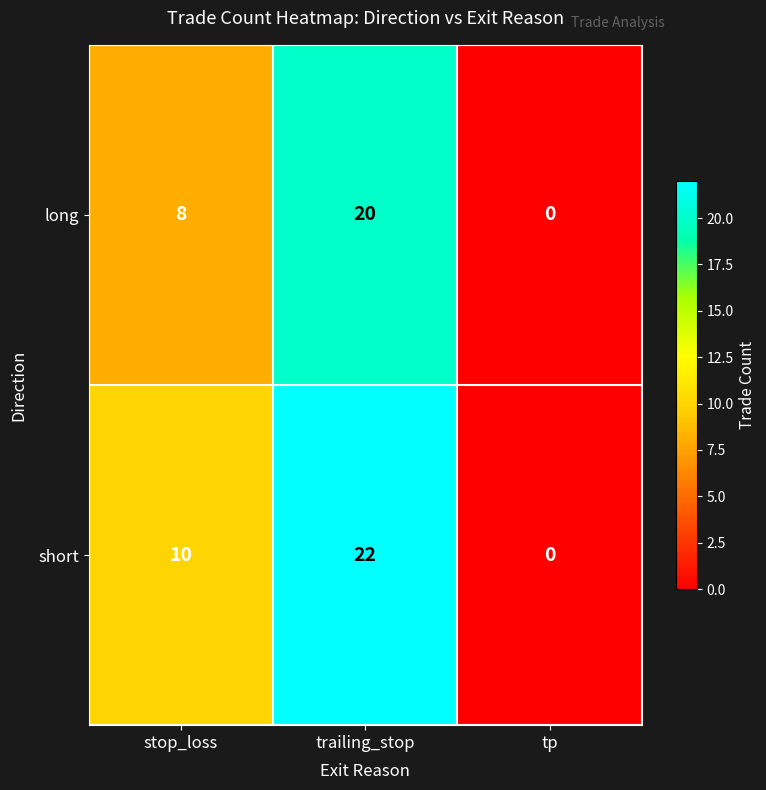

At which label is short closest to 11?

stop_loss